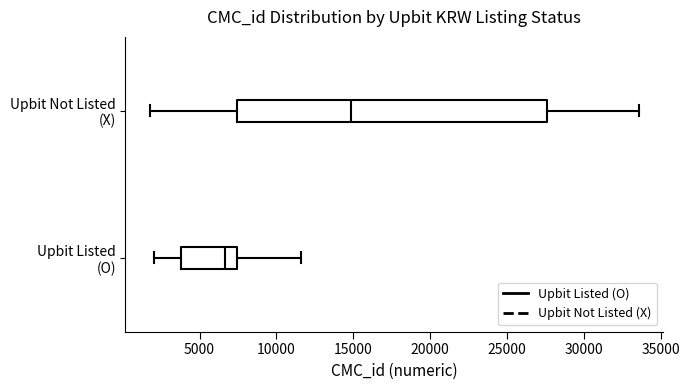

Reading bottom to top, read every box against the x-axis: the position of its median line, the range the box covers, and the ends of its whiskers. The values are not printed on the chart, so give them approximately, as read against the axis.

Upbit Listed (O): median 6500, box 4000 to 7500, whiskers 2000 to 11500
Upbit Not Listed (X): median 15000, box 7500 to 27500, whiskers 2000 to 33500